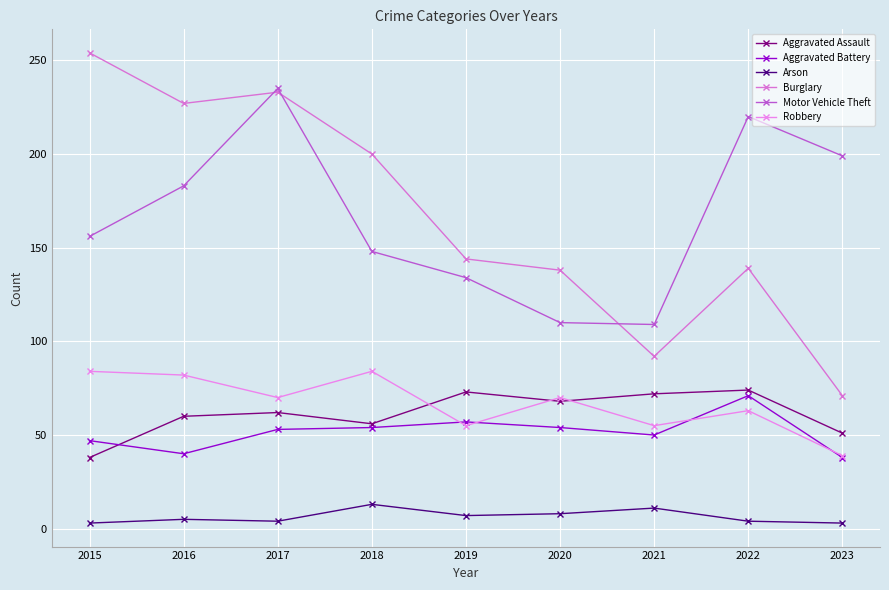

How many lines are shown in the chart?

6